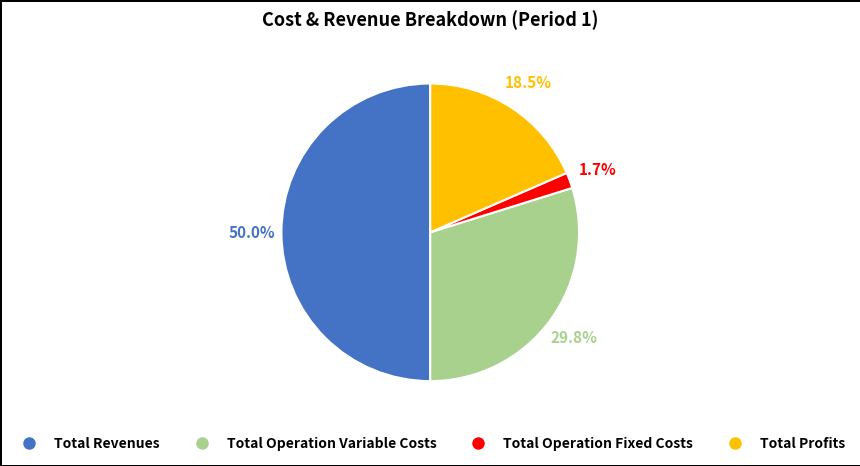

To the nearest percent, what is the difference between the largest and smallest slice percentages?

48%